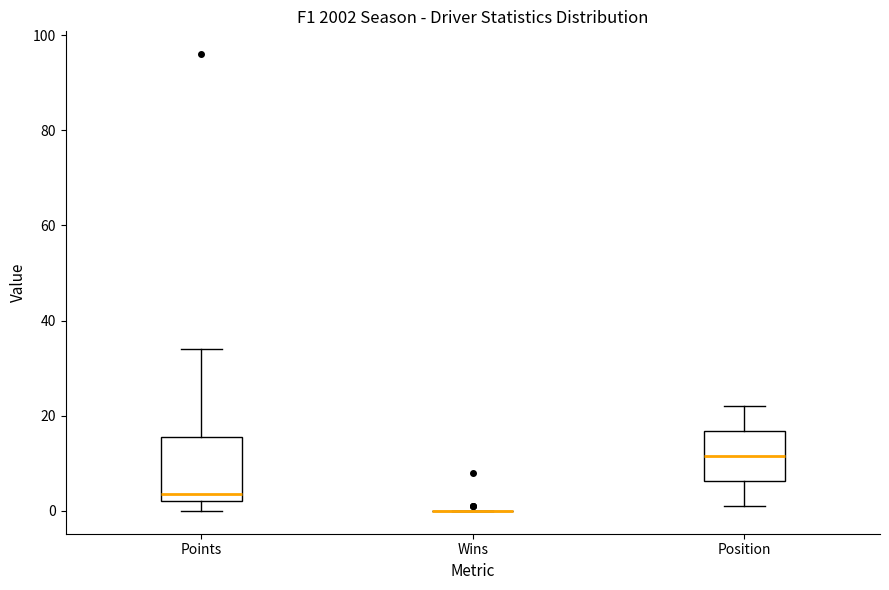

Reading left to right, transcribe this box plot: for each box, give where its median line is, the range the box spans, and where its two whiskers end, as read against the y-axis. The values are not printed on the chart, so give them approximately, as read against the axis.

Points: median 4, box 2 to 16, whiskers 0 to 34
Wins: box collapsed to a line at 0, whiskers 0 to 0
Position: median 12, box 6 to 16, whiskers 2 to 22